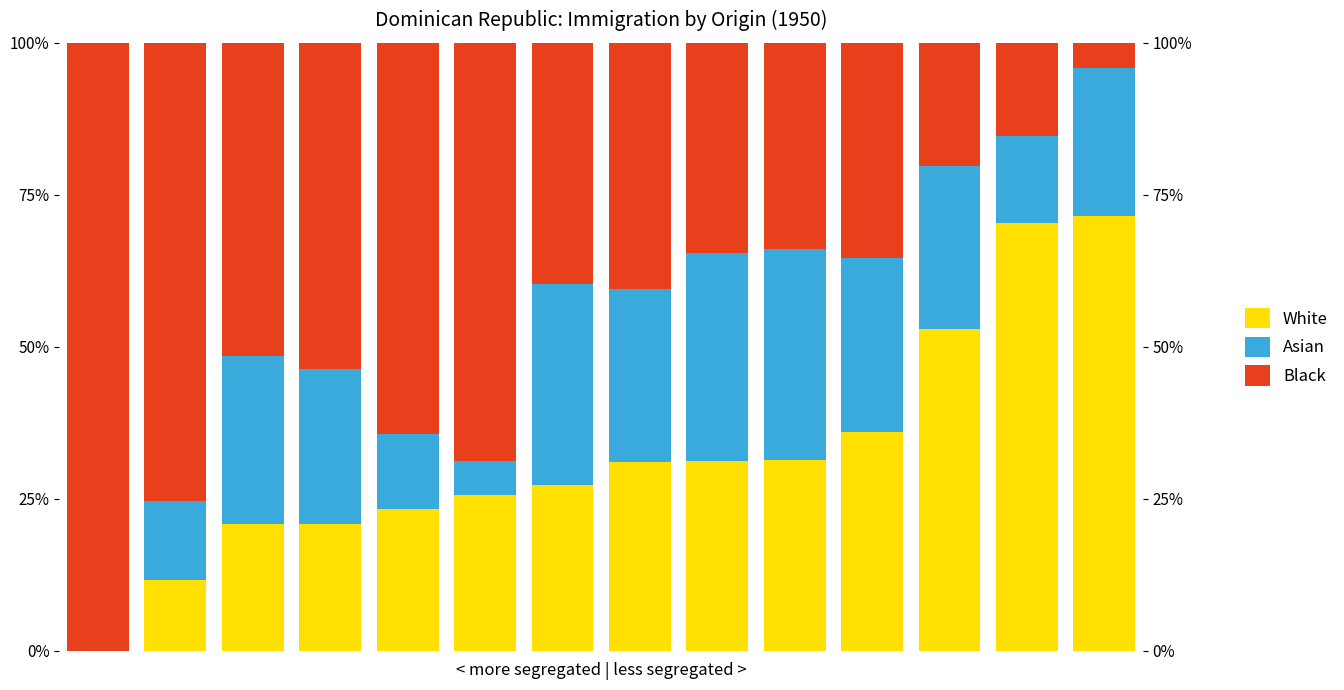

What is the sum of all Black values?

637.1